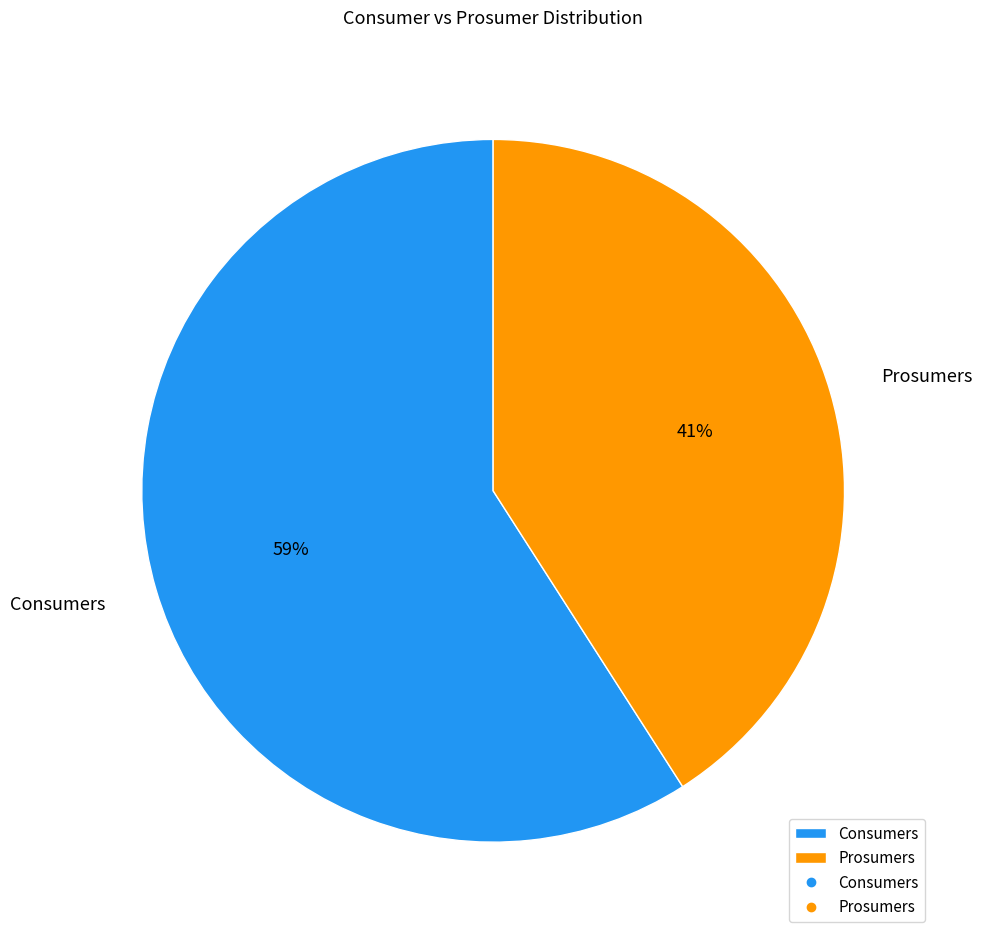

Rank the categories by value from lowest to highest.

Prosumers, Consumers